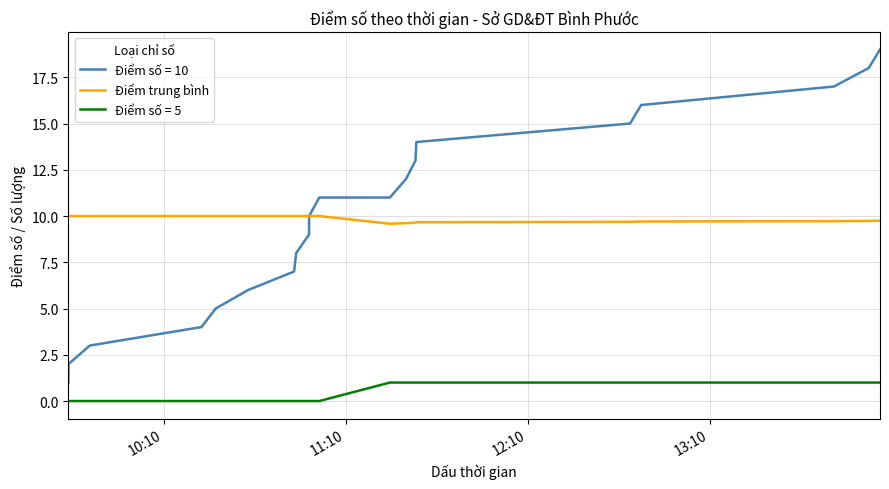

What is the lowest value of the Điểm số = 10 series?

1.0